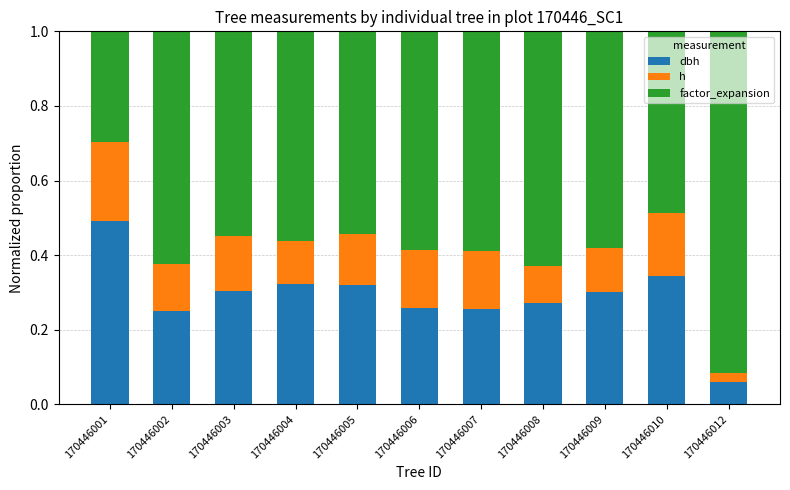

What is the total value across all series at 170446004?

1.0